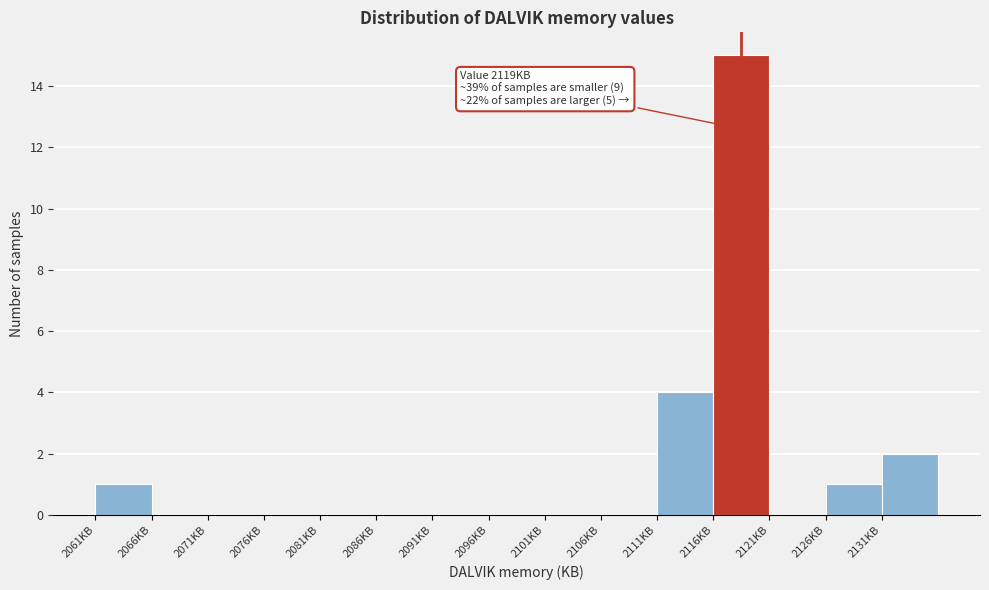

Over which range of the x-axis is the bar tallest?

2116.5 to 2121.5